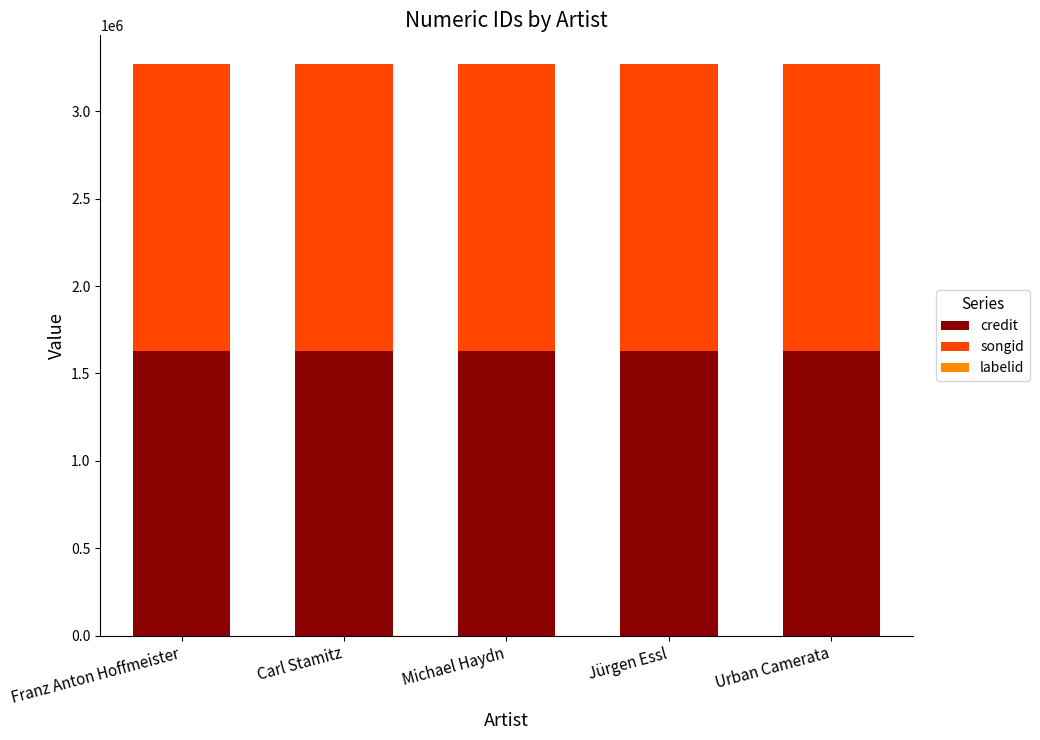

What is the maximum value for credit?

1631479